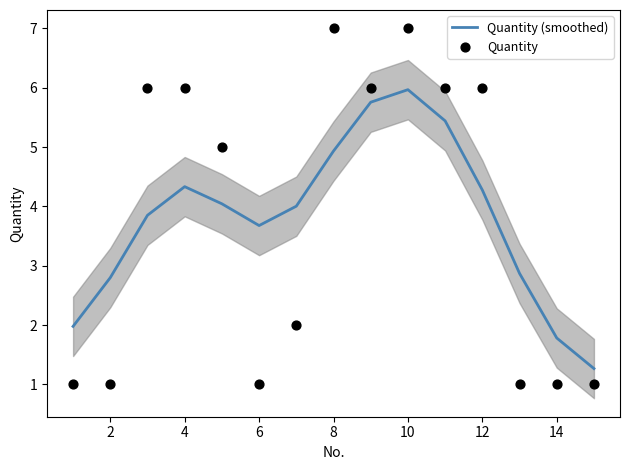

True or false: Quantity (smoothed) has a value of 4.0 at 2.

False